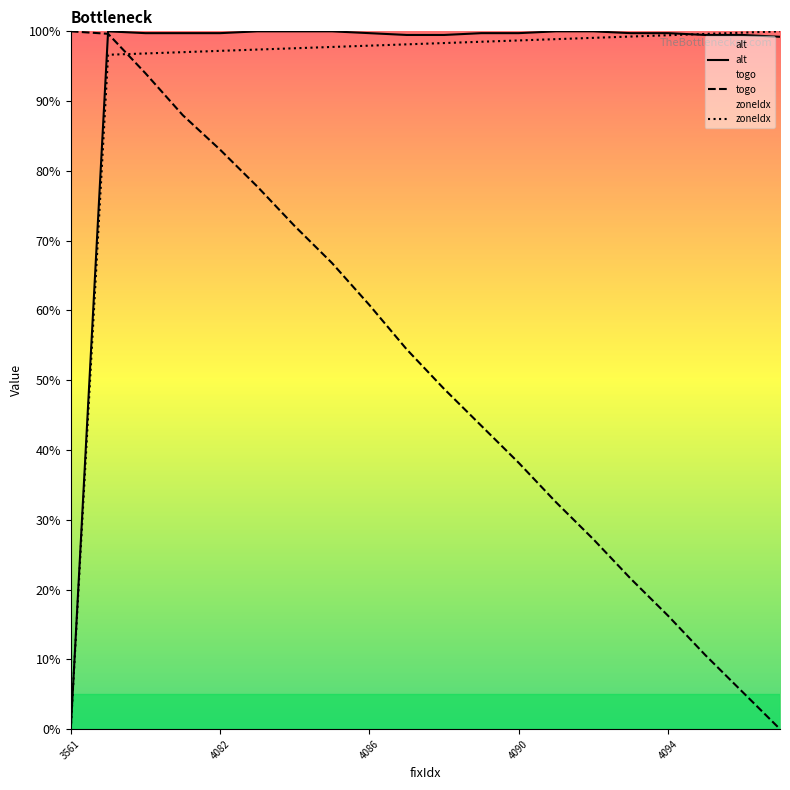

Which series has the largest total across all categories?

alt